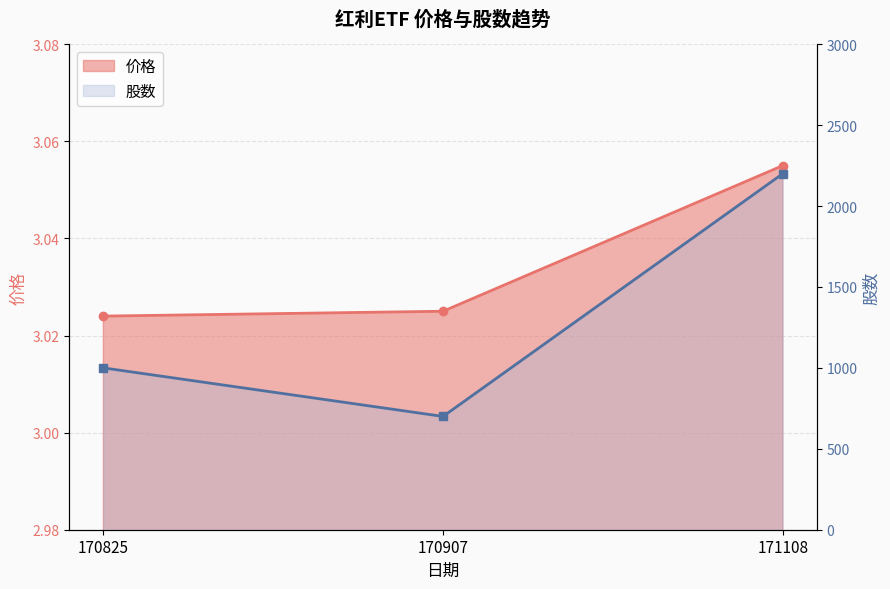

Reading left to right, what are all the values shown in this chart?

价格: 3.0	3.0	3.1
股数: 1000.0	700.0	2200.0